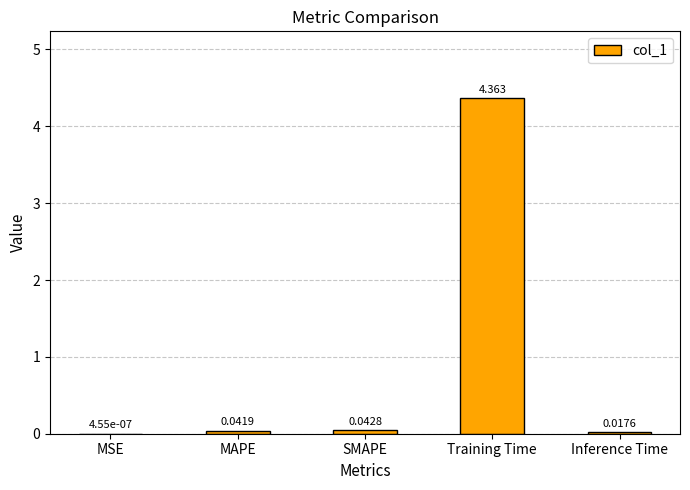

Where is the data nearest to the value 2?

SMAPE